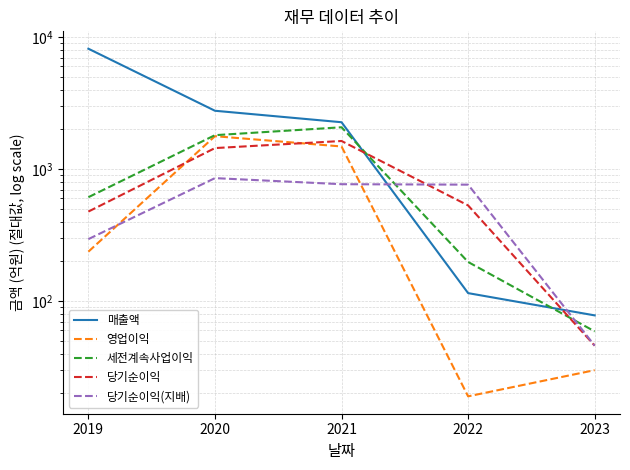

At which category does the chart reach its minimum across all series?

2022